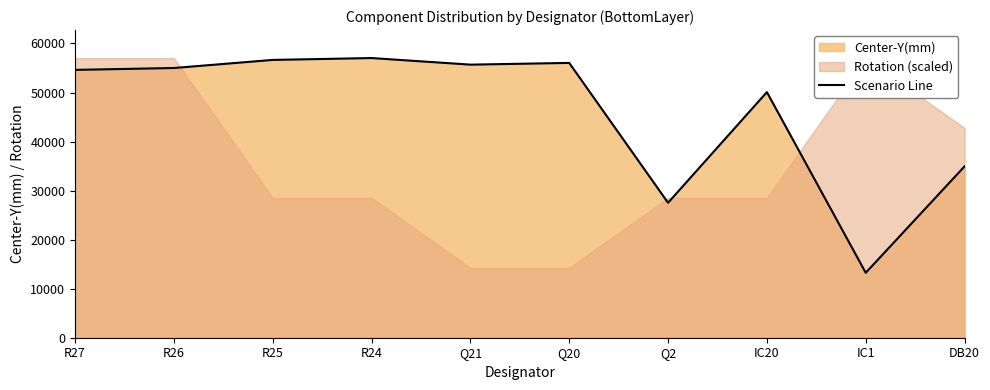

Does the chart display data point markers on the line(s)?

No